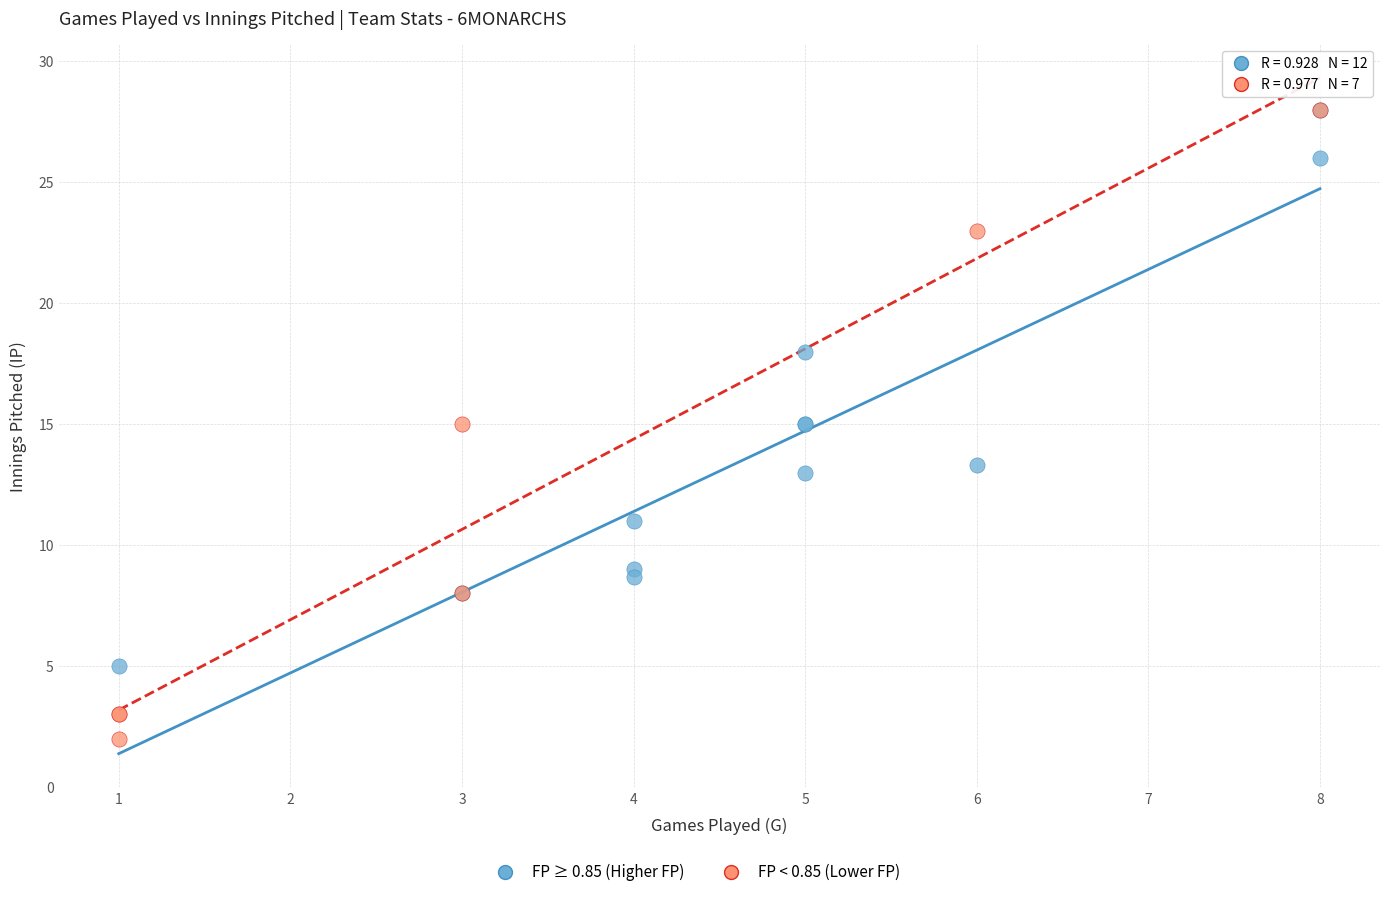

Which series reaches the minimum Y coordinate?

FP < 0.85 (Lower FP)